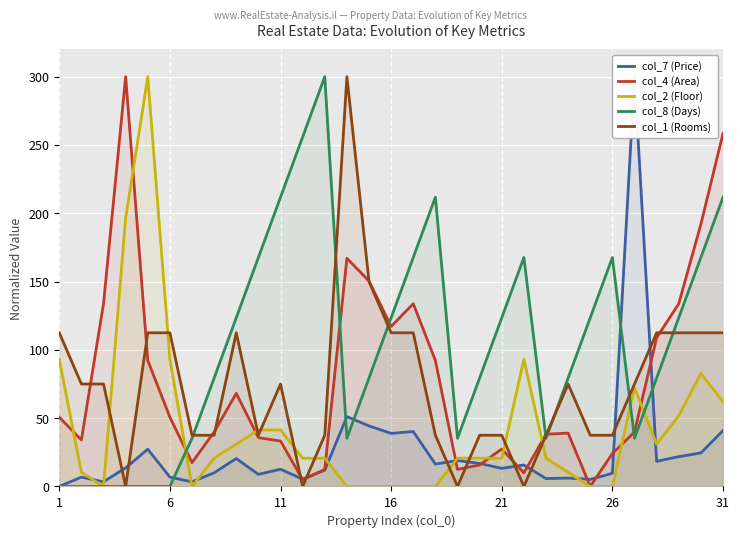

How many lines are shown in the chart?

5